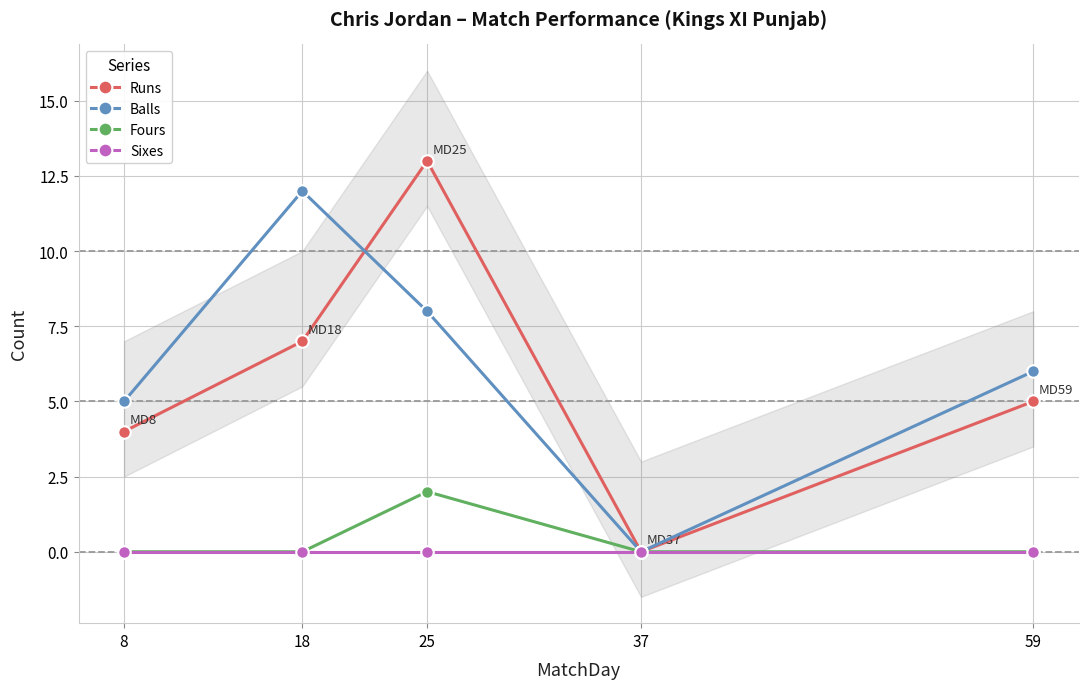

Rank the series by their maximum value, from highest to lowest.

Runs, Balls, Fours, Sixes